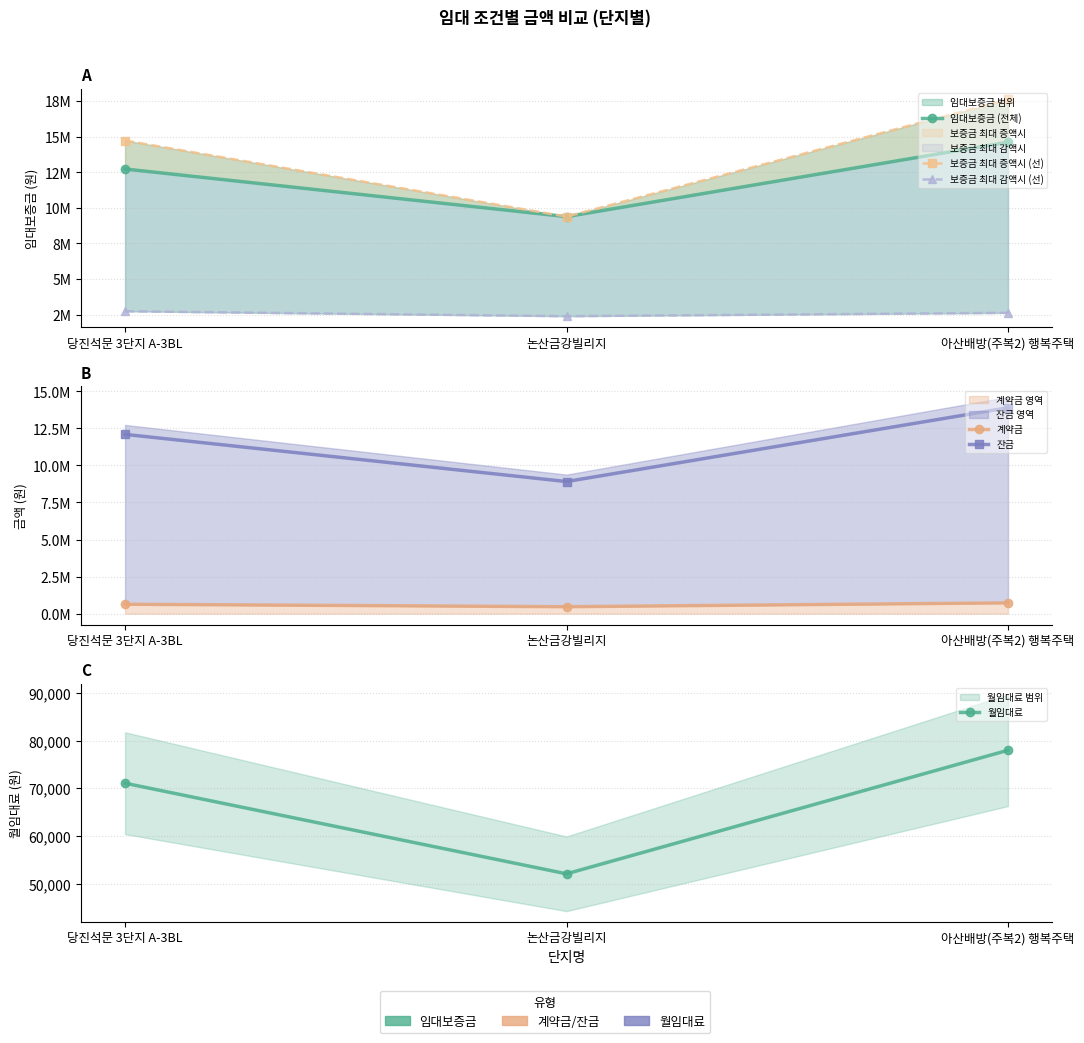

Does the chart display data point markers on the line(s)?

Yes